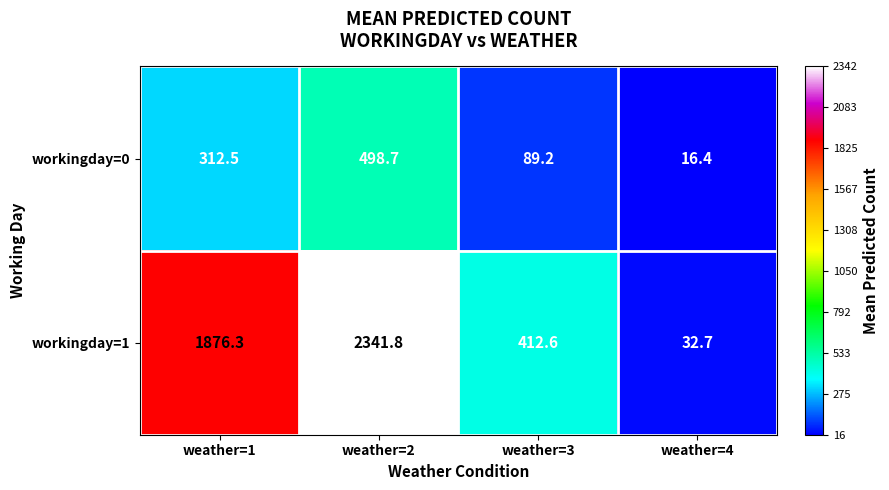

Which category has the highest value in the workingday=1 series?

weather=2